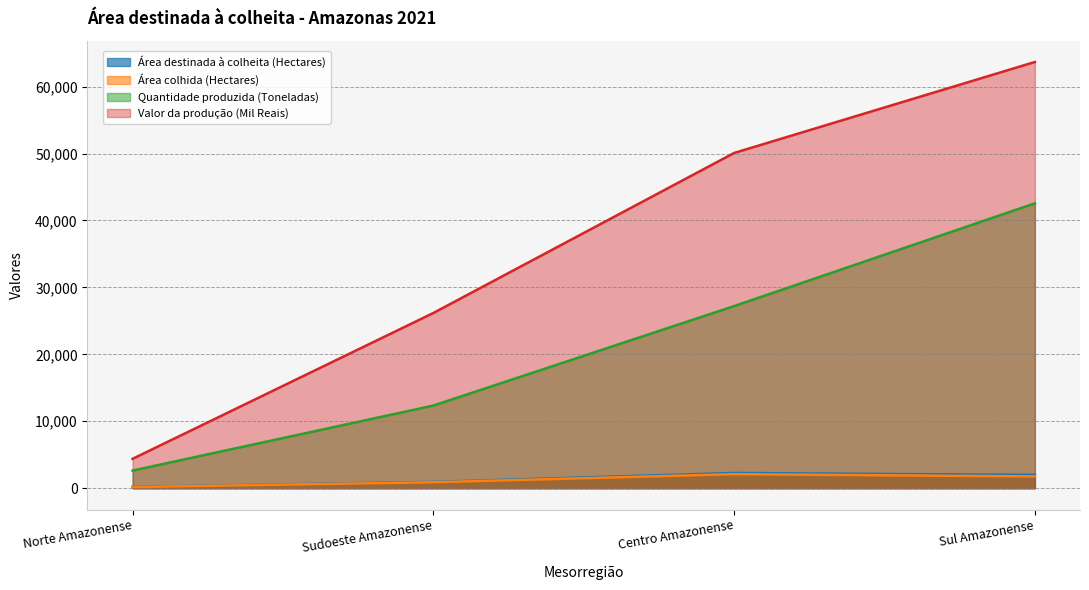

Which series has the largest total across all categories?

Valor da produção (Mil Reais)